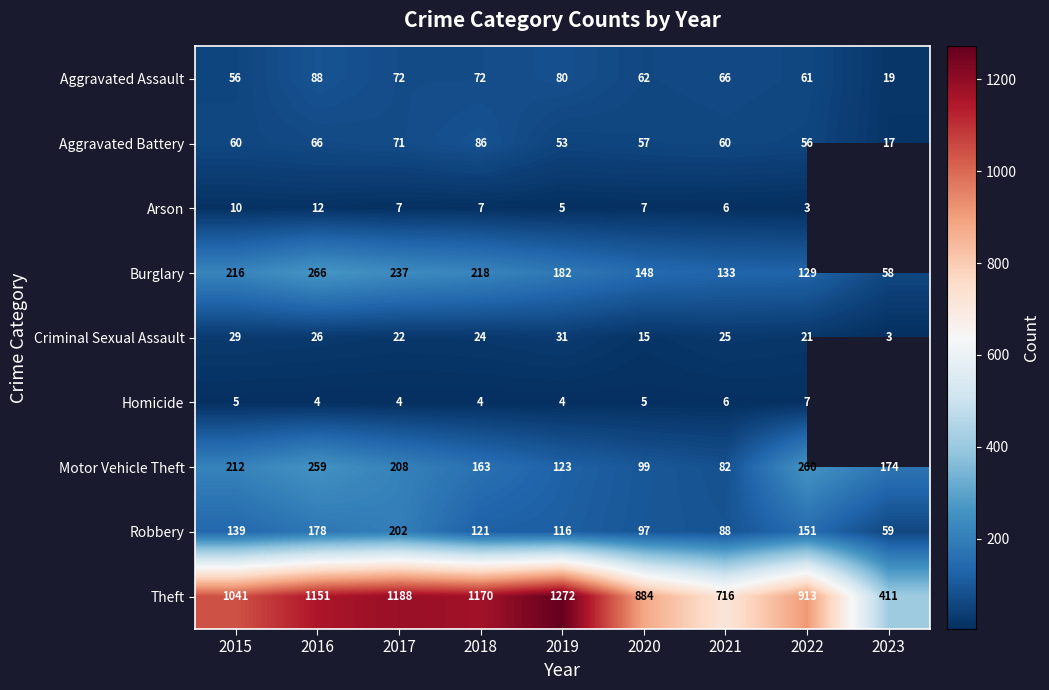

True or false: Theft has a value of 884 at 2020.

True